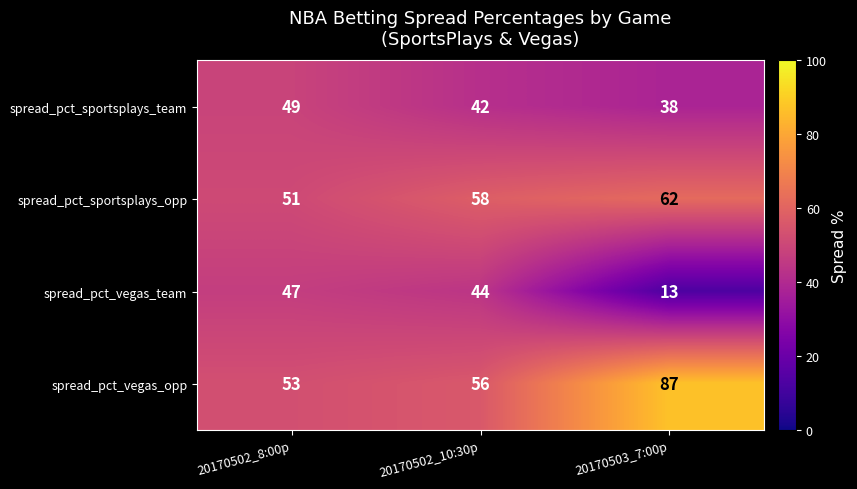

At which label does spread_pct_sportsplays_team reach its minimum?

20170503_7:00p